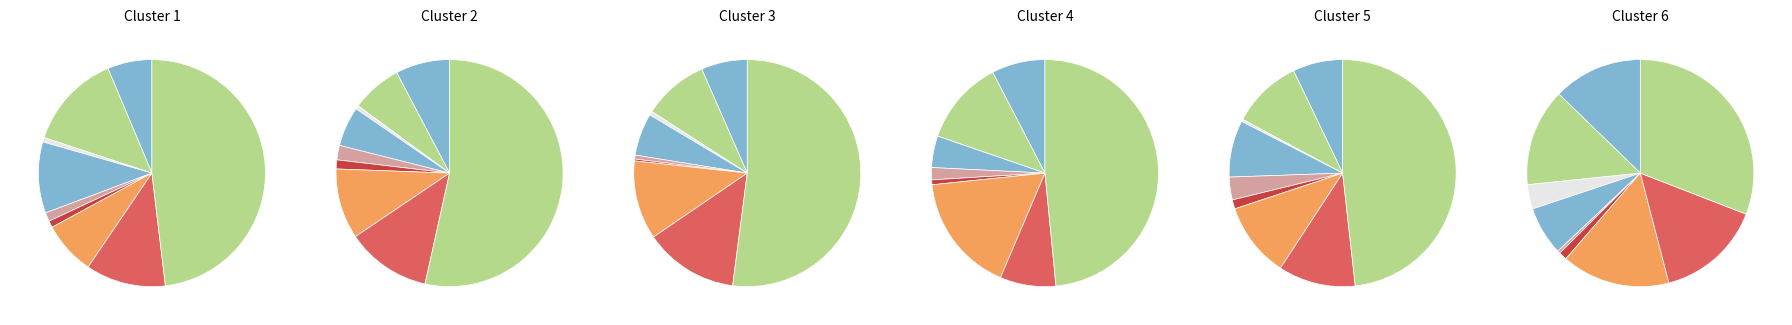

Combined, what portion of the pie is Aggravated Assault and Motor Vehicle Theft?

13.9%